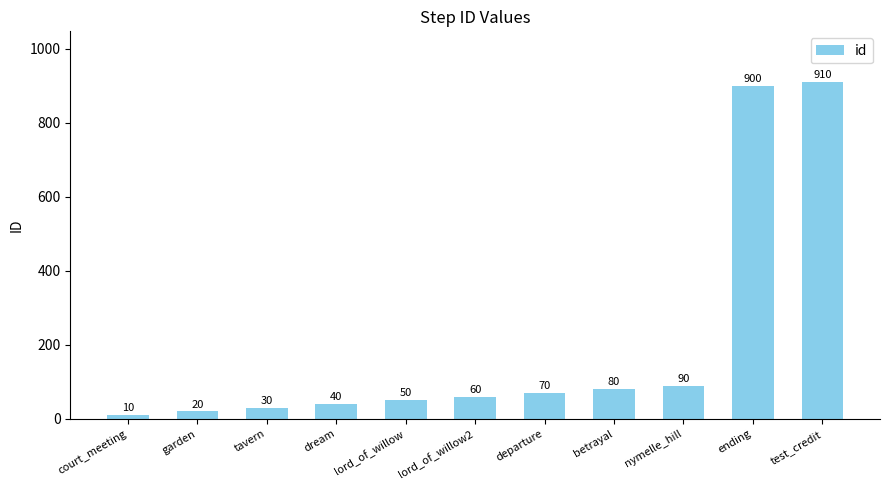

What is the difference between the values at garden and betrayal?

60